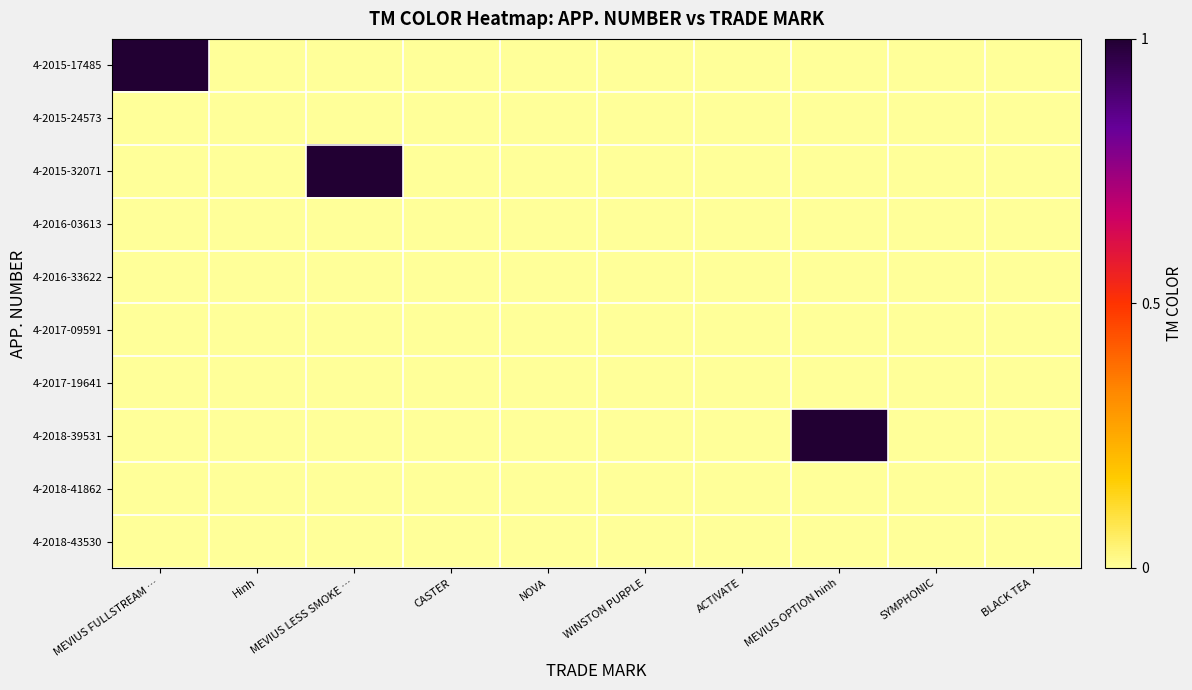

Which label corresponds to the largest value in the chart?

MEVIUS FULLSTREAM …